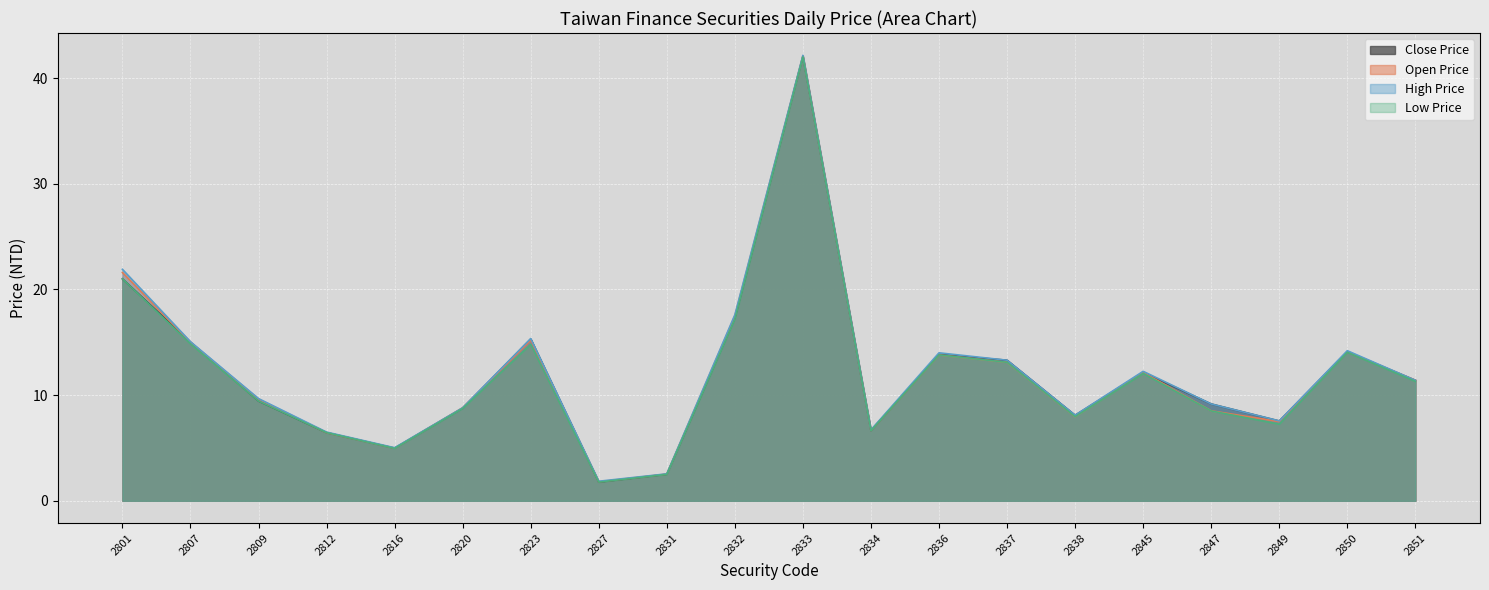

What is the value of the Open Price point at the 14th from the left?

13.1